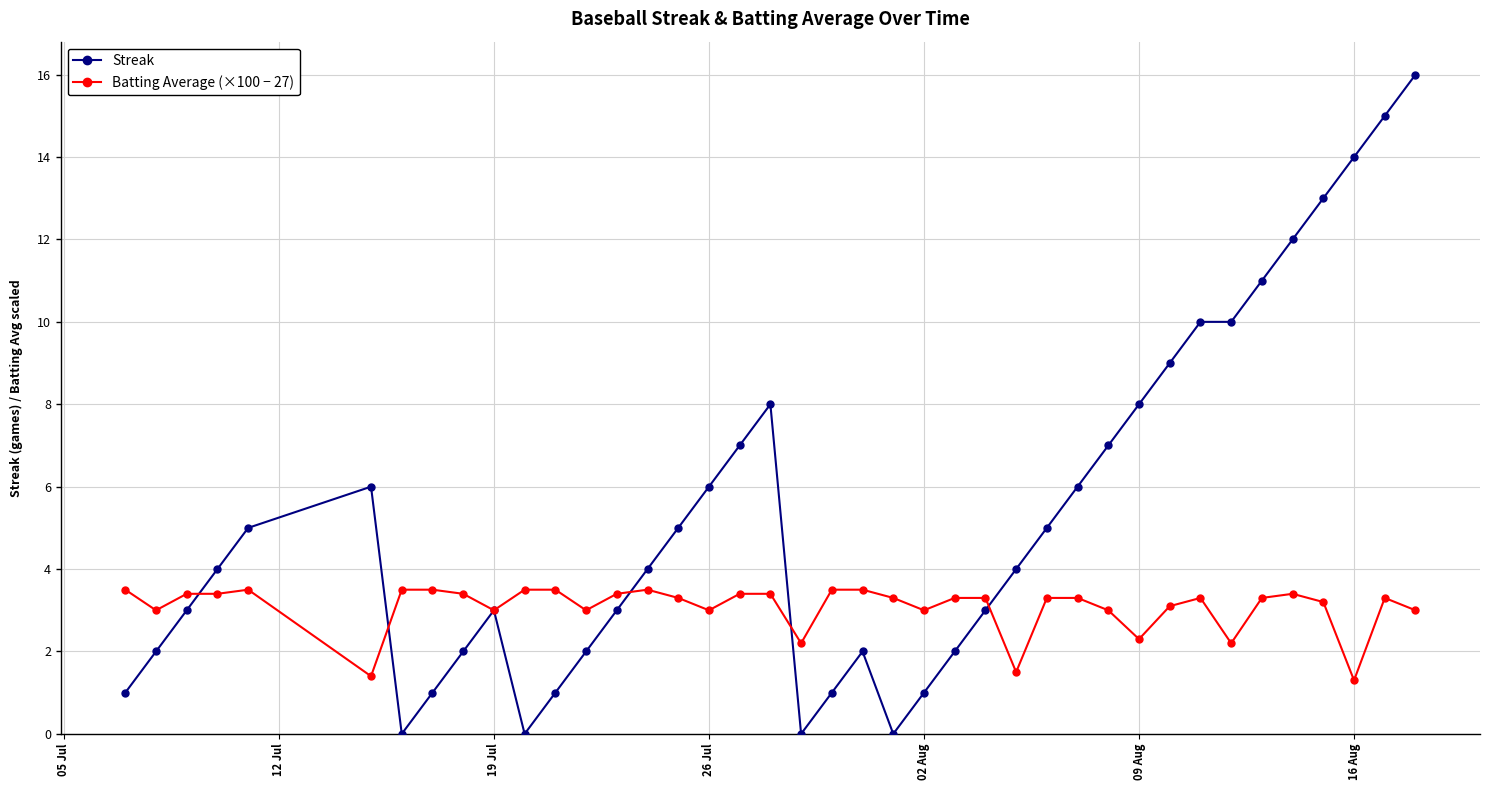

Which series has the largest range (max minus min)?

Streak